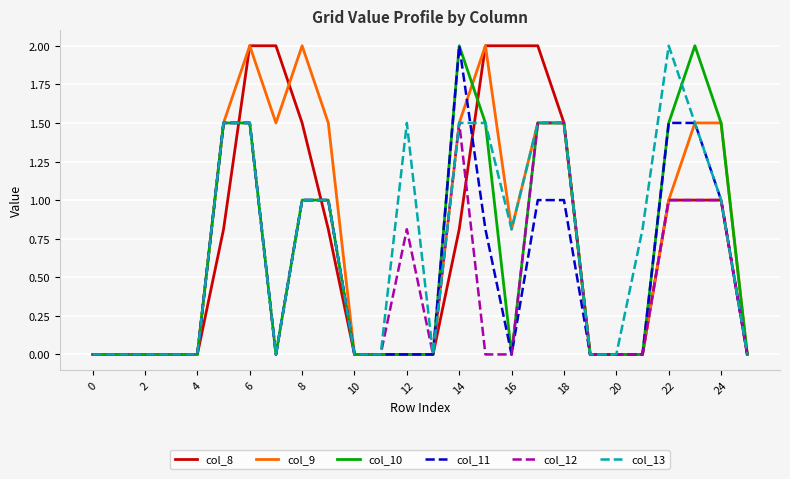

What is the highest value of the col_13 series?

2.0